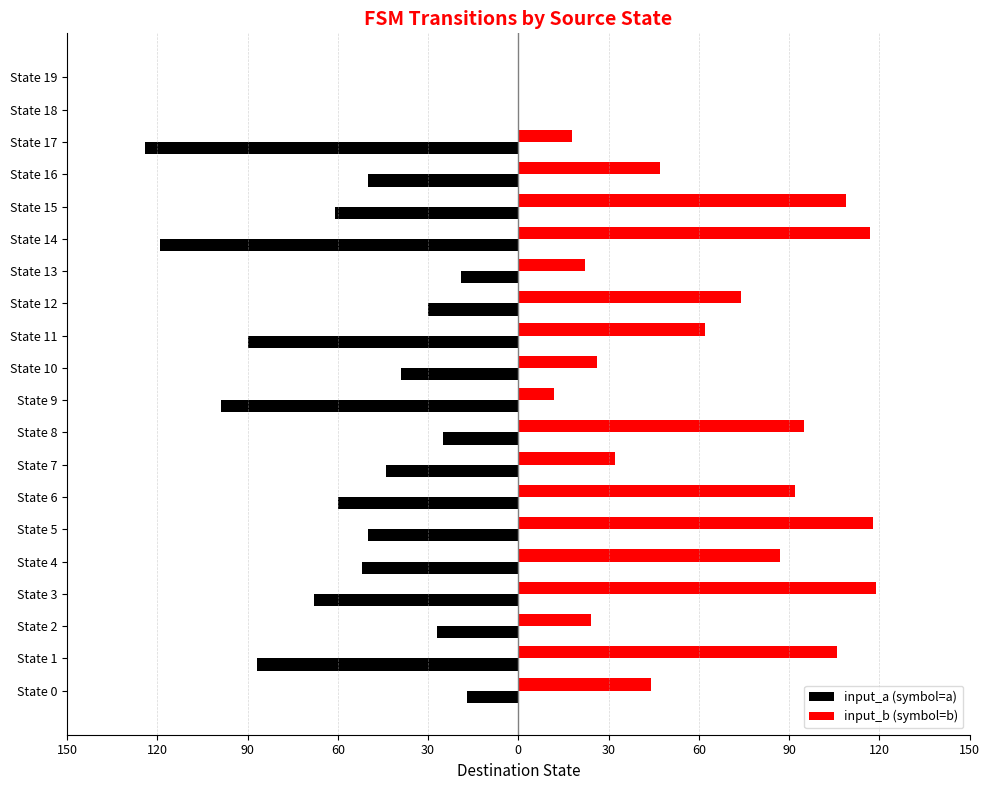

What is the difference between the maximum and minimum values in the input_b (symbol=b) series?

119